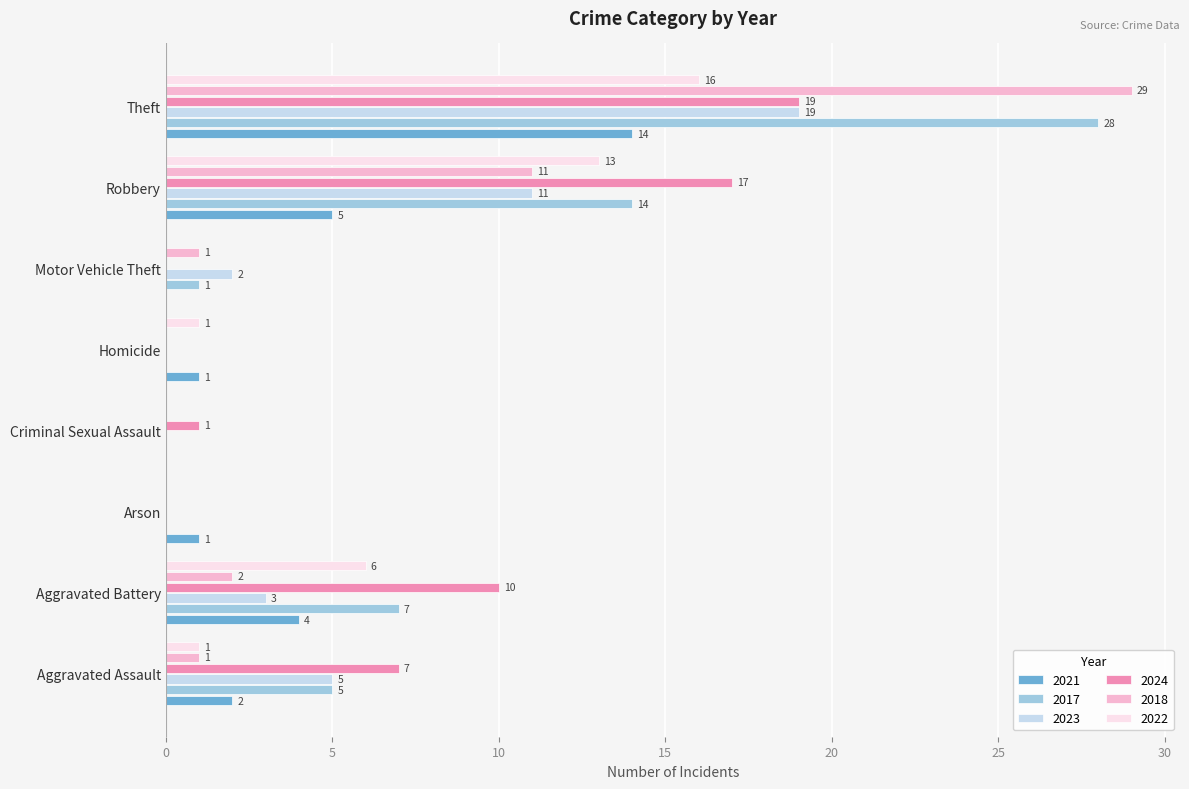

At which label does 2022 reach its peak?

Theft